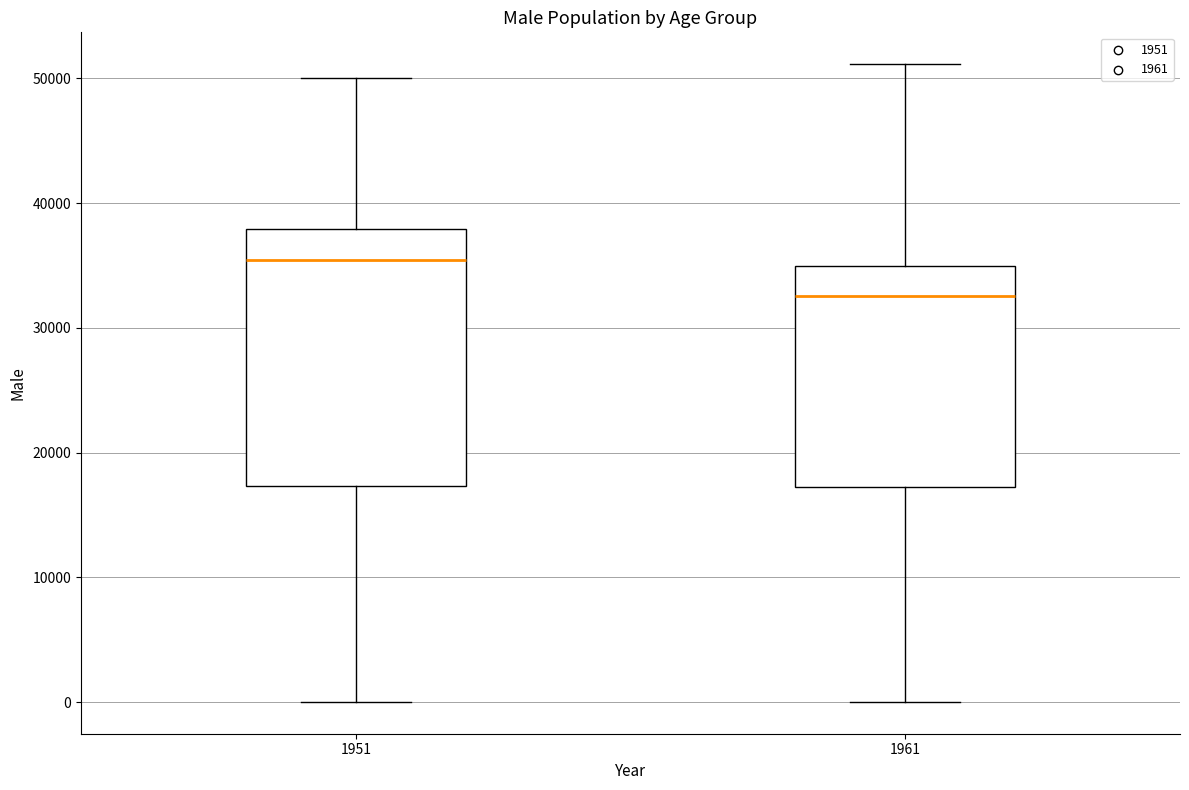

Which box has the highest median line?

1951